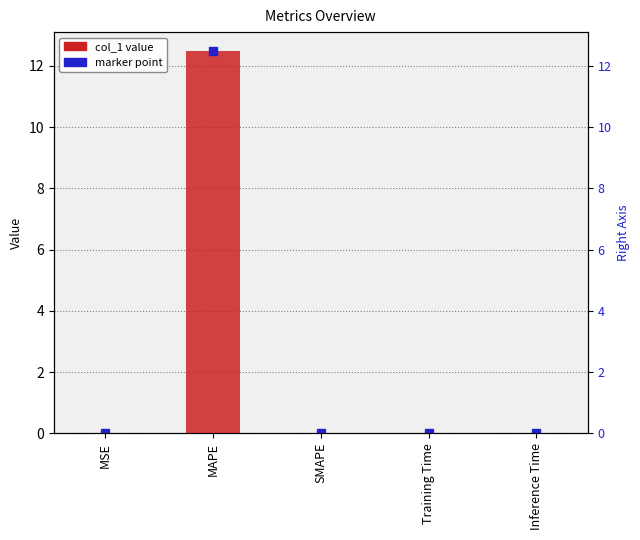

What is the maximum value shown in the chart?

12.5